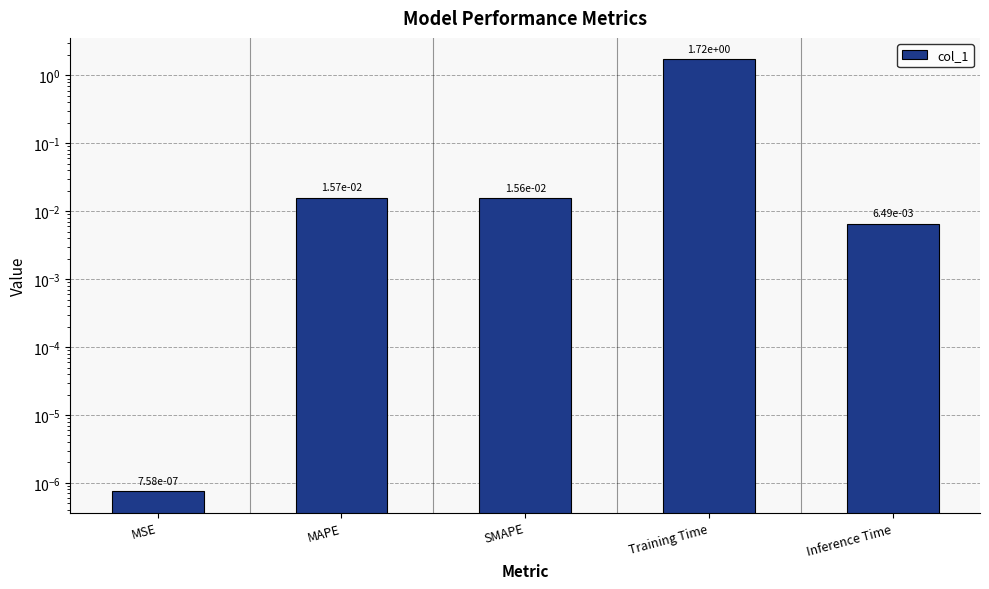

What is the label of the 2nd bar from the right?

Training Time